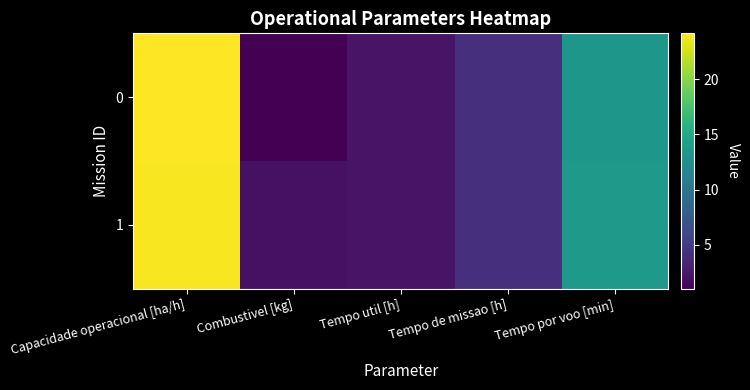

Reading left to right, what are all the values shown in this chart?

0: Capacidade operacional [ha/h]=24.2	Combustivel [kg]=1.0	Tempo util [h]=2.2	Tempo de missao [h]=4.1	Tempo por voo [min]=13.2
1: Capacidade operacional [ha/h]=23.9	Combustivel [kg]=2.0	Tempo util [h]=2.2	Tempo de missao [h]=4.2	Tempo por voo [min]=13.5